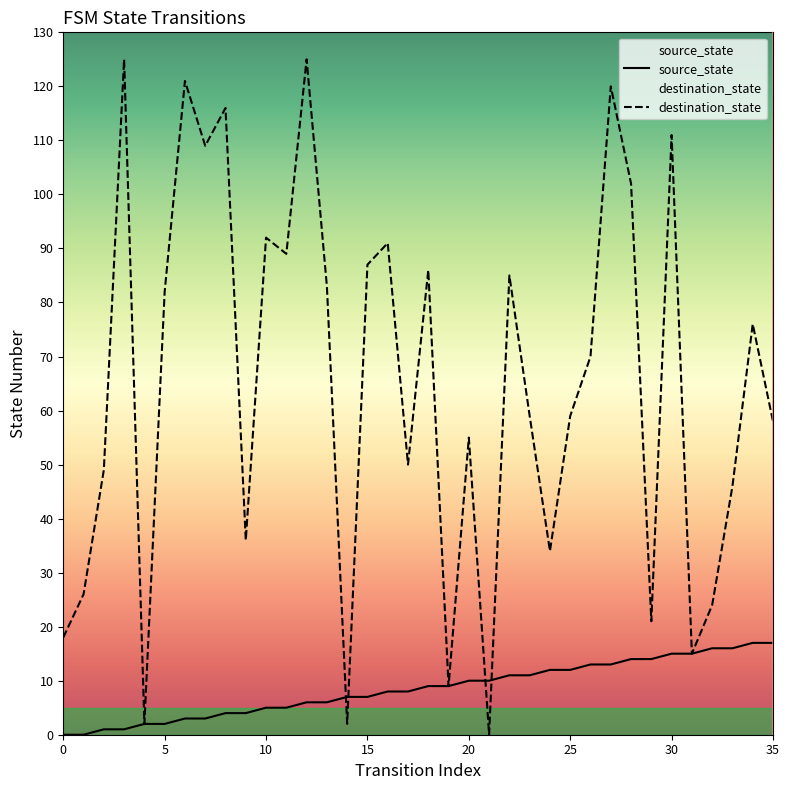

True or false: destination_state and source_state intersect in this chart.

True